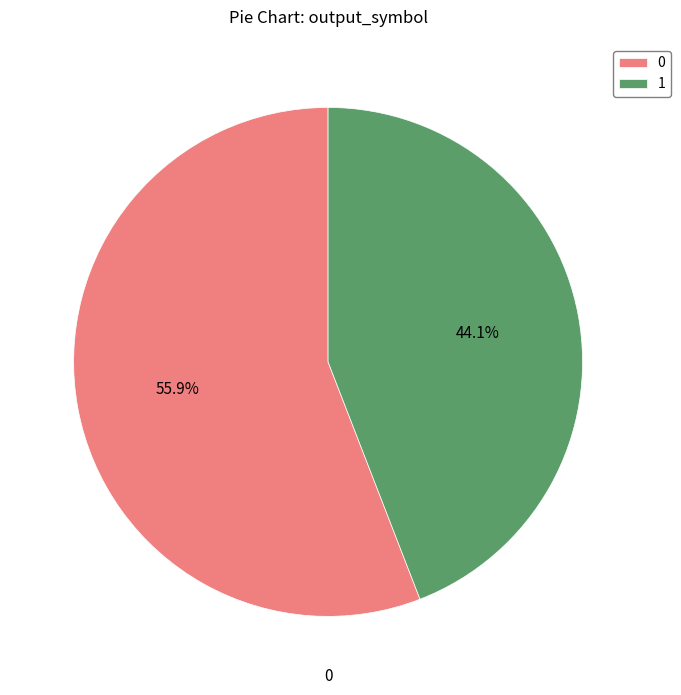

What is the ratio of the value at 0 to the value at 1?

1.3